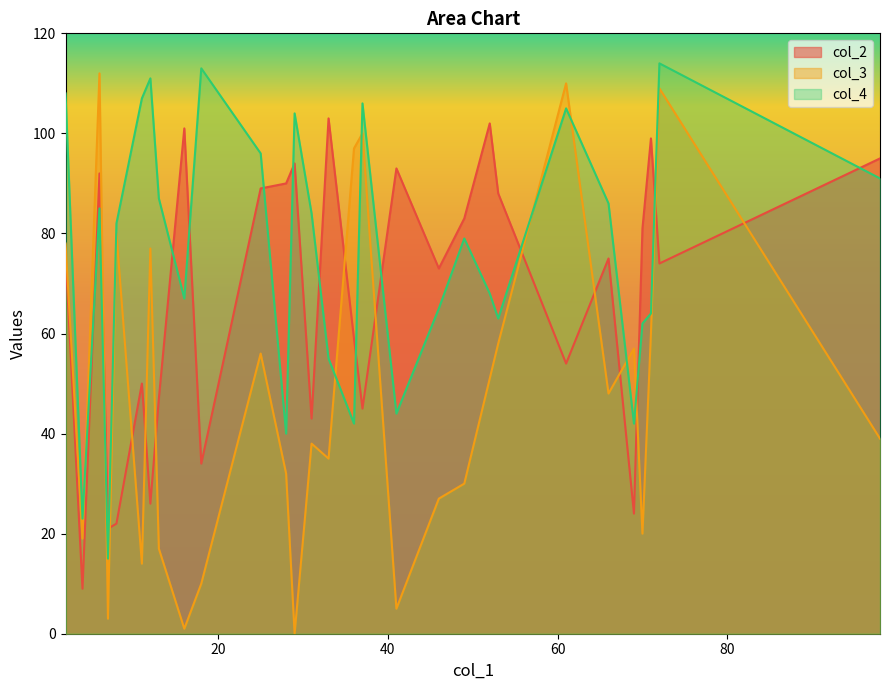

True or false: col_4 and col_3 cross at least once.

True